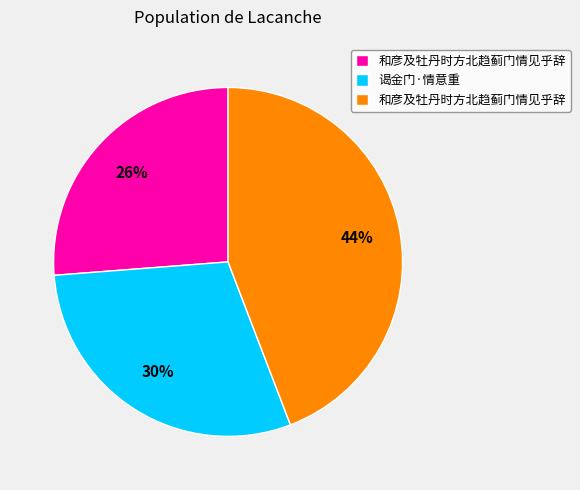

Is there a majority slice in this chart?

No